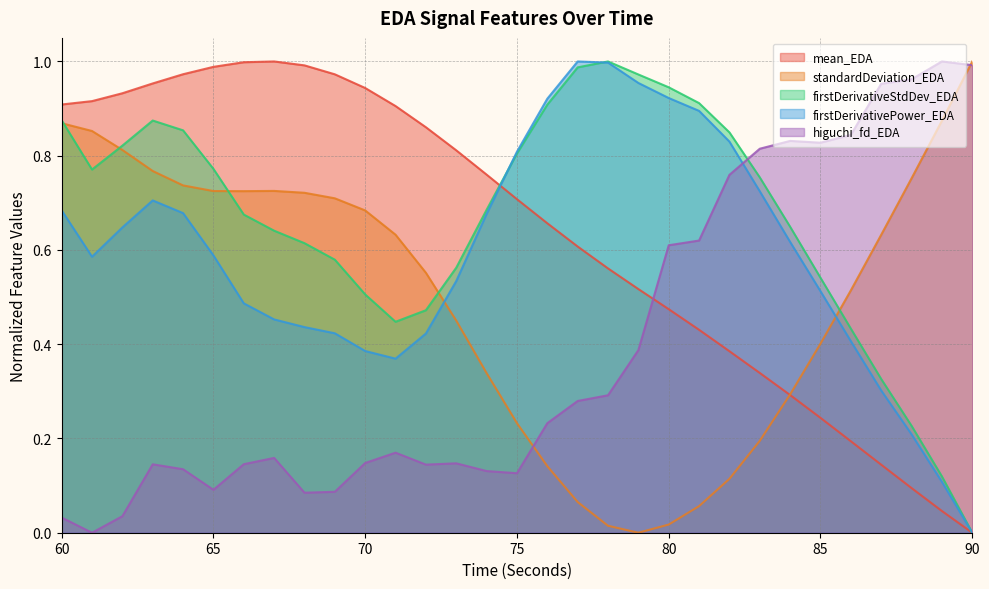

How many lines are shown in the chart?

5